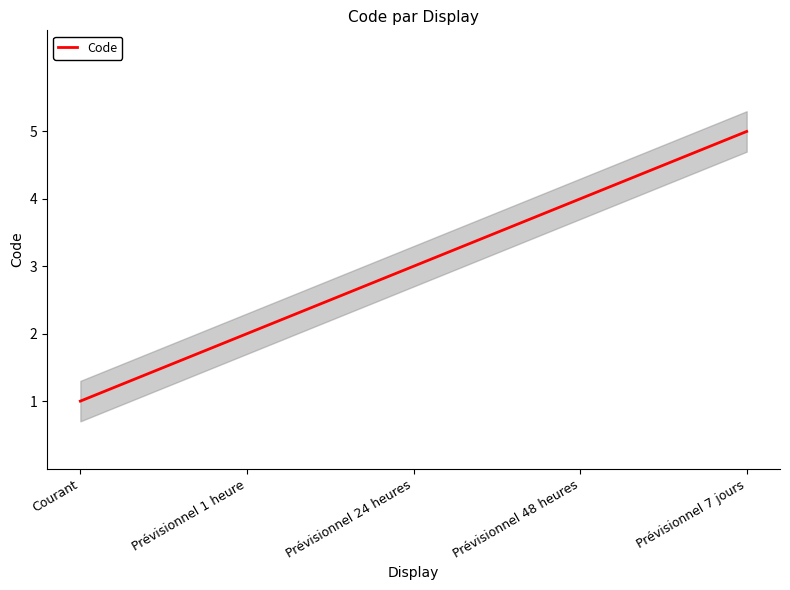

List the labels in order of value, smallest first.

Courant, Prévisionnel 1 heure, Prévisionnel 24 heures, Prévisionnel 48 heures, Prévisionnel 7 jours